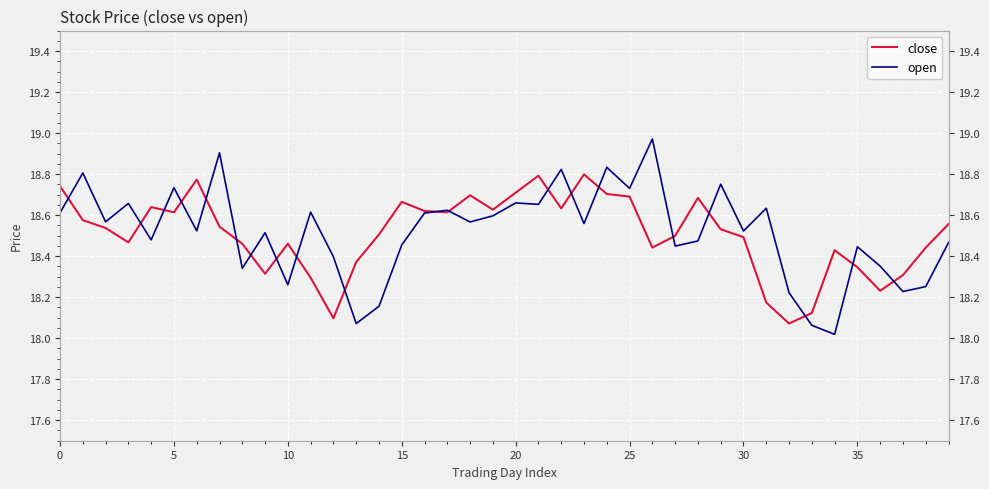

The value of close at 15 is 10.2. True or false?

False